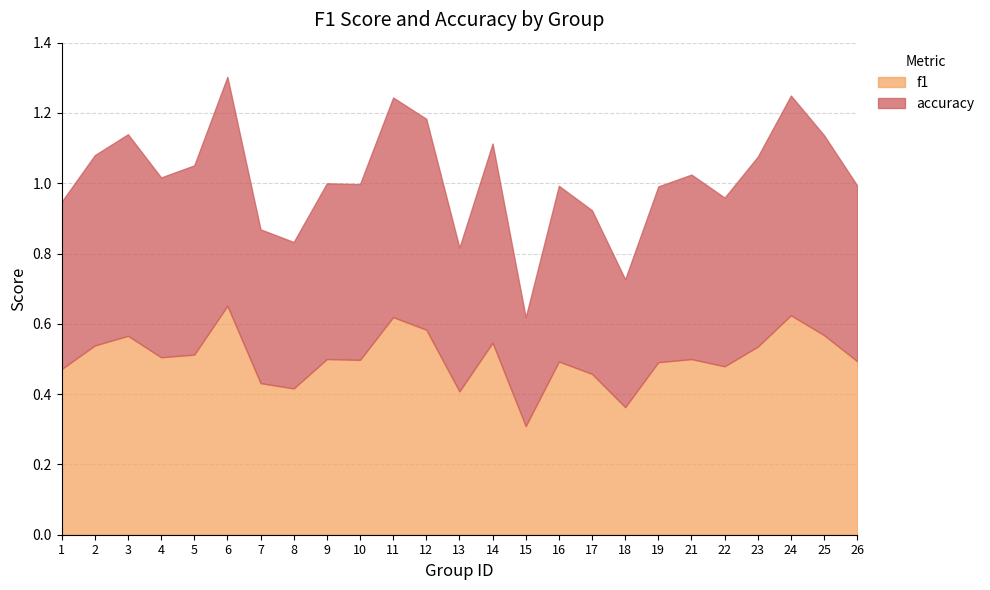

What is the approximate value of accuracy at 13?

0.4